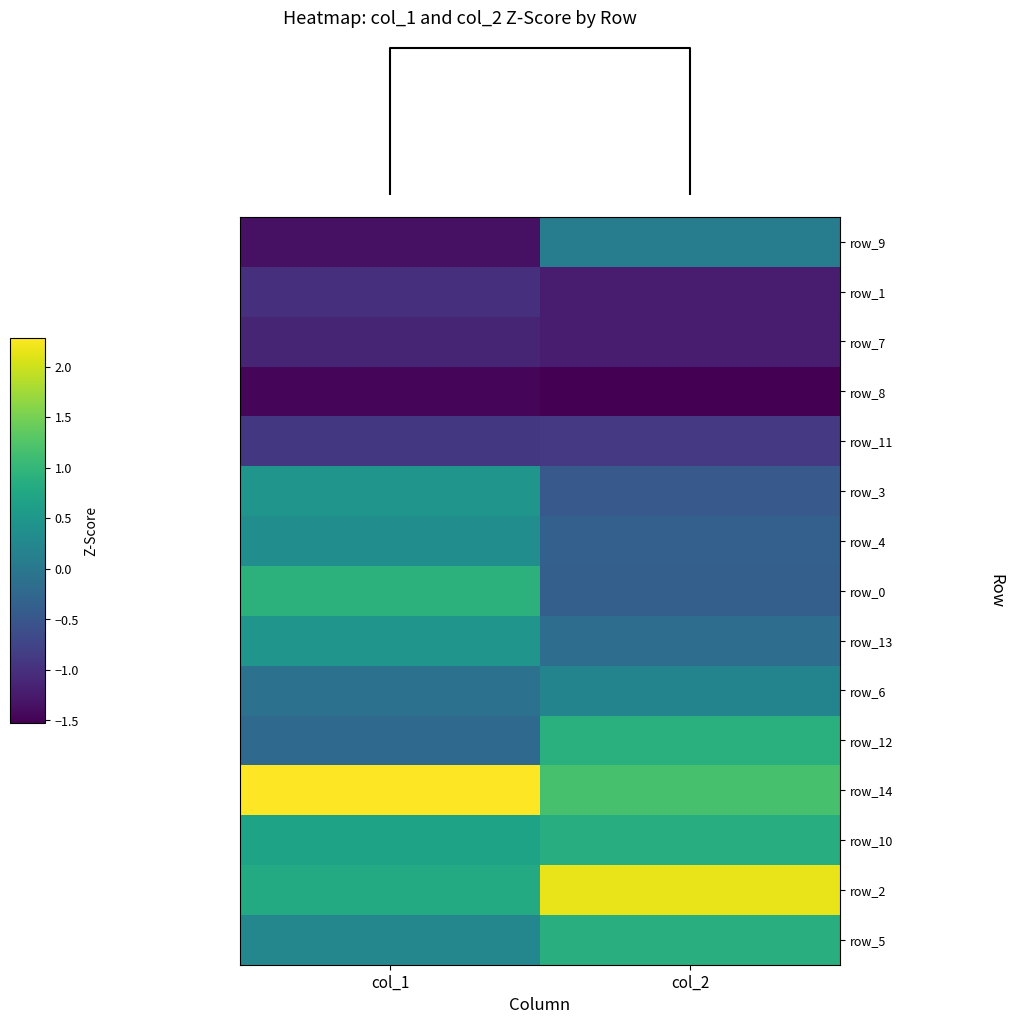

At which category does the chart reach its peak across all series?

col_1